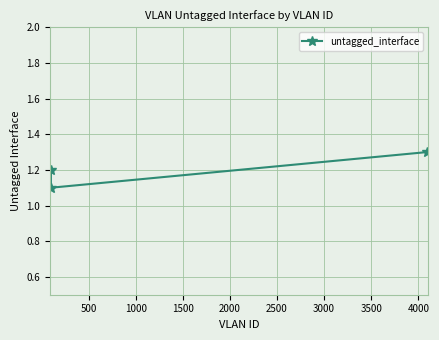

Reading left to right, list all the values displayed in this chart.

1.1	1.2	1.3